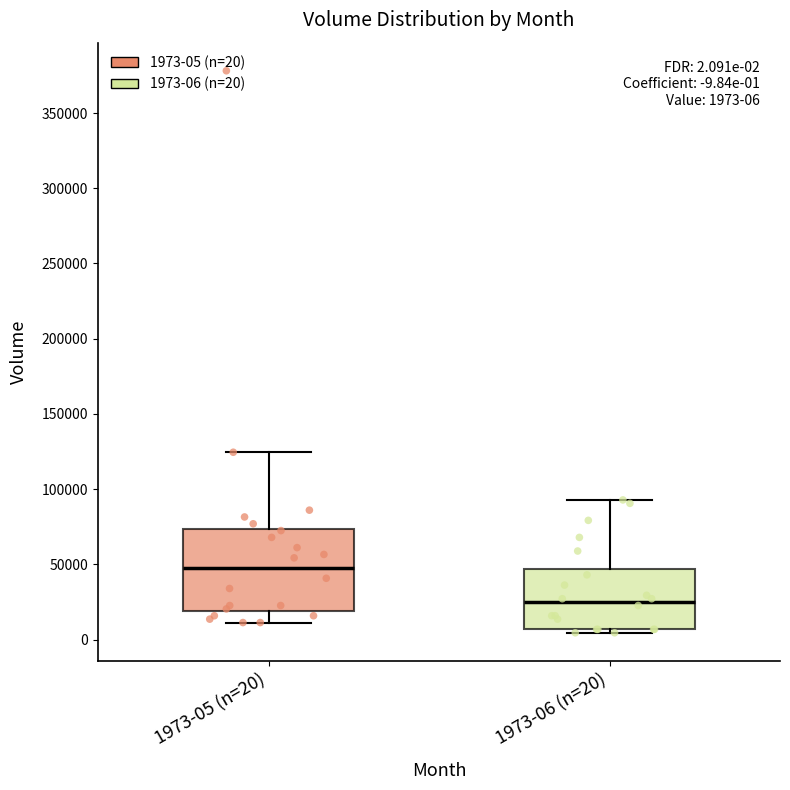

Which box is the tallest, from its lower edge to its upper edge?

1973-05 (n=20)